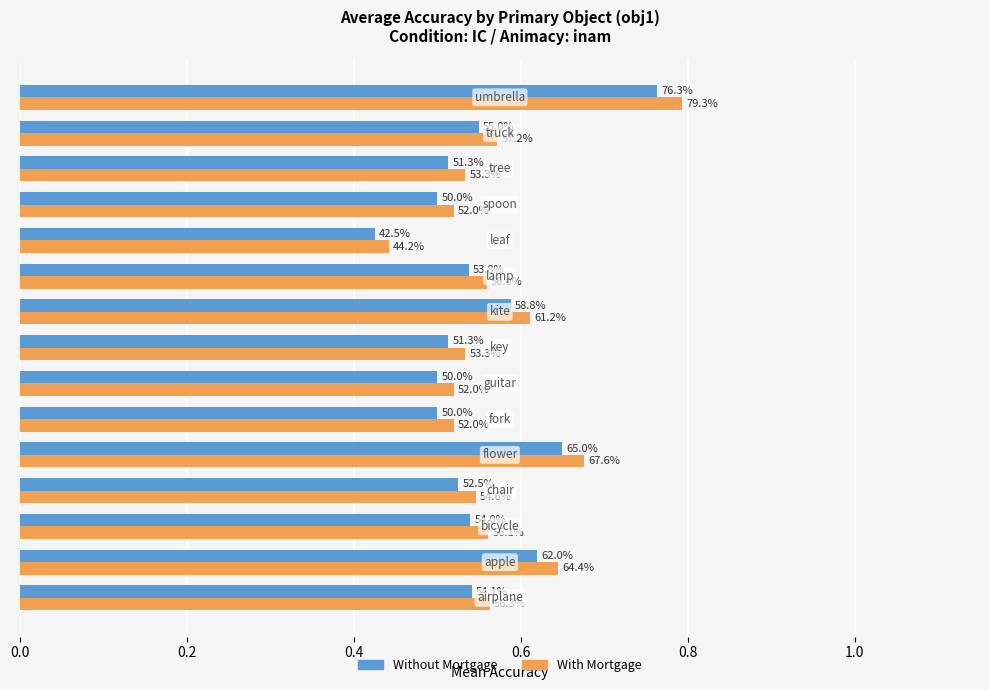

What are all the series names shown in the legend?

Without Mortgage, With Mortgage